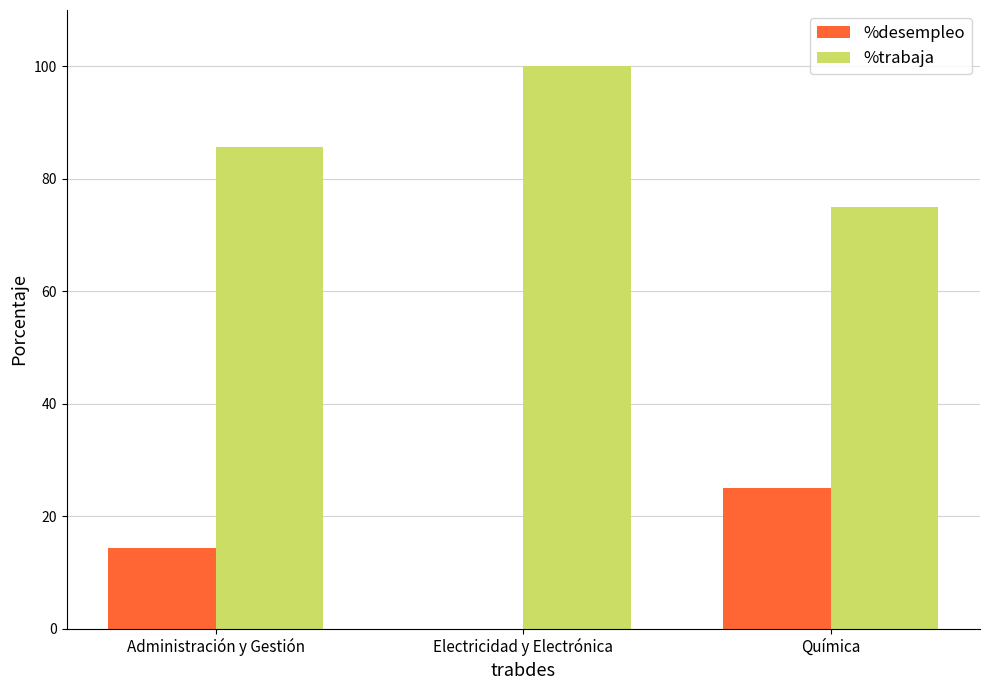

Which series has the largest total across all categories?

%trabaja